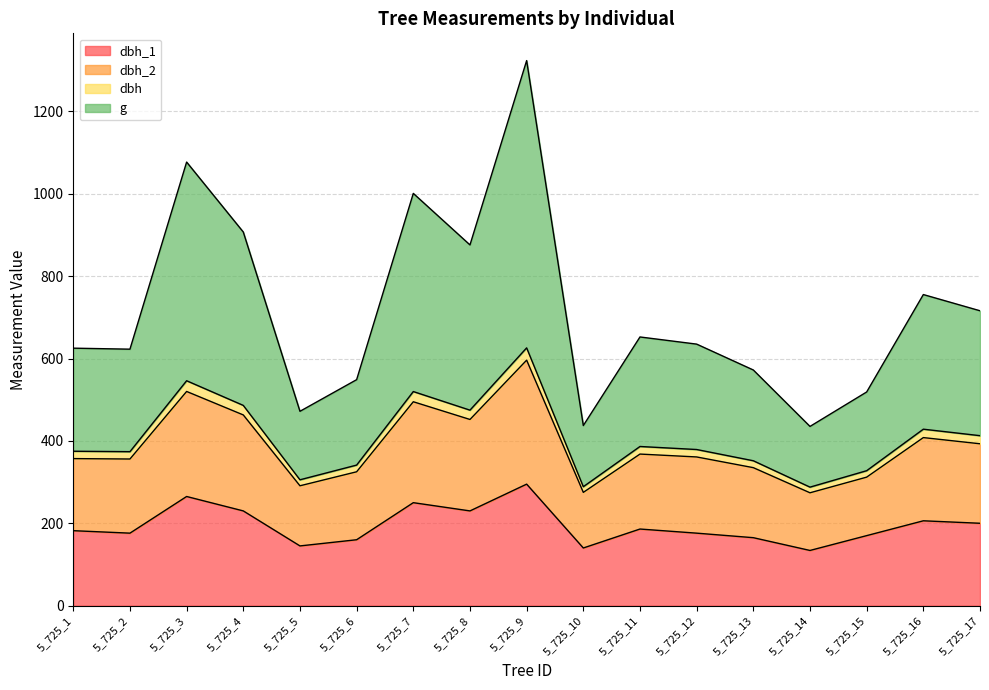

At which category is the sum across all series the highest?

5_725_9